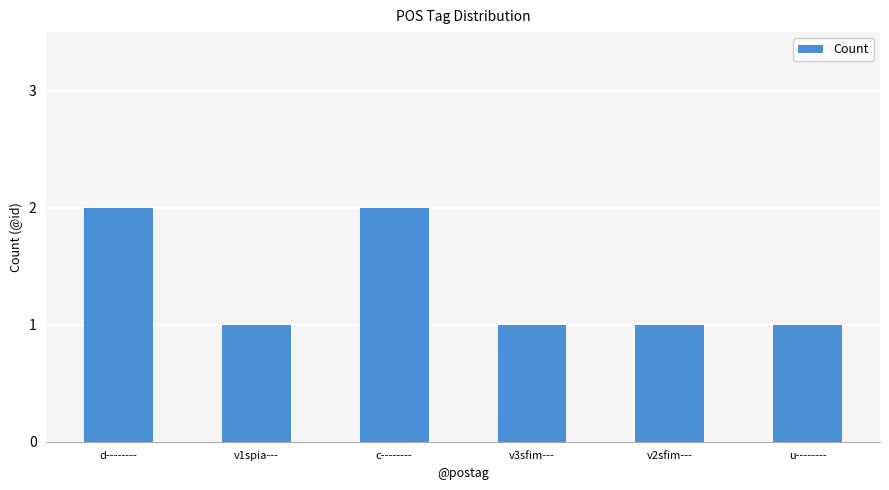

How many data points does each series have?

6